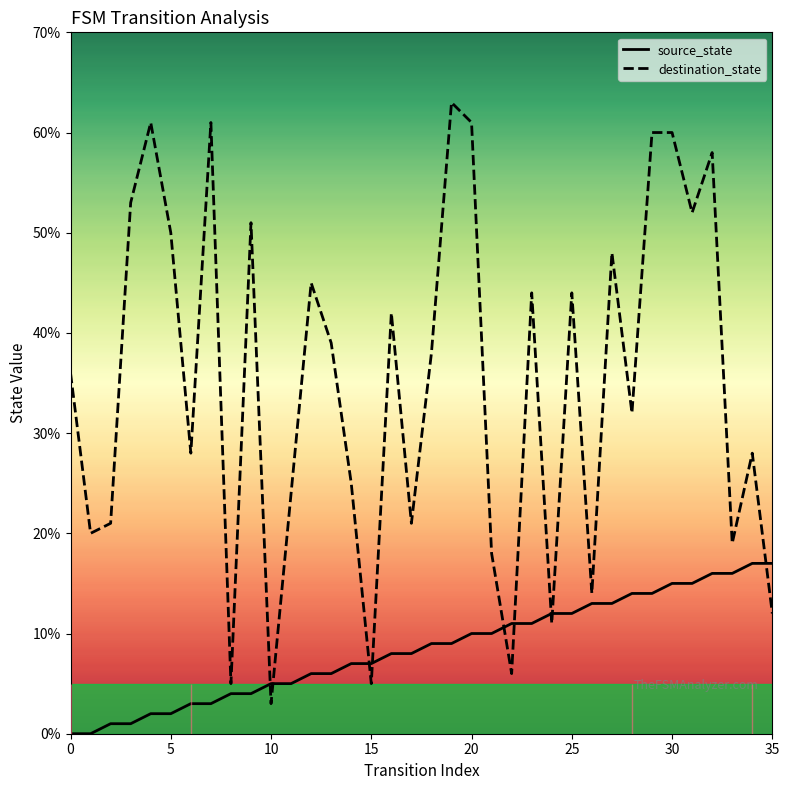

The destination_state series shows 17 at 35. True or false?

False